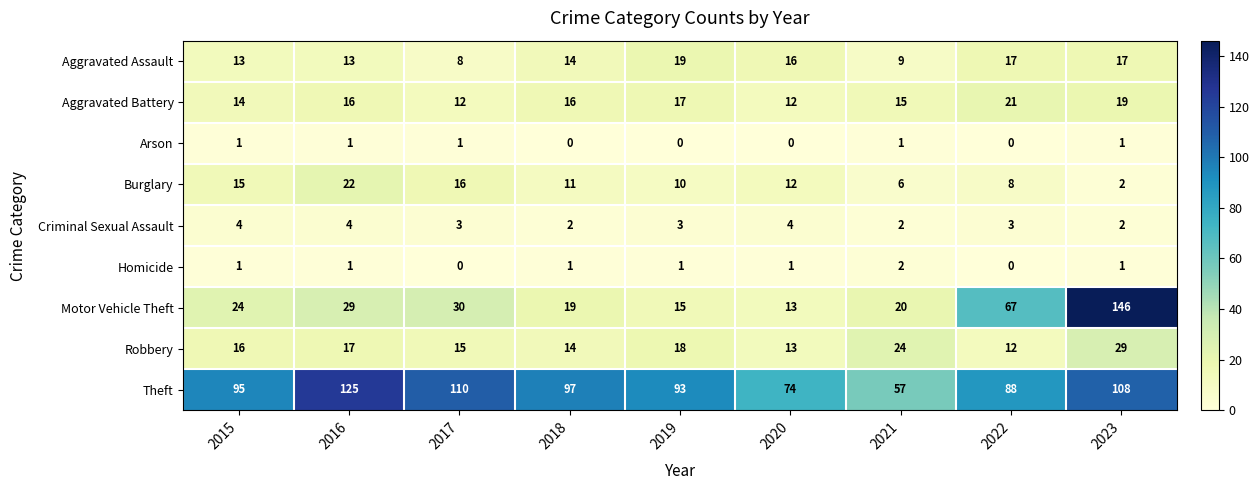

True or false: Arson has a value of 0 at 2015.

False